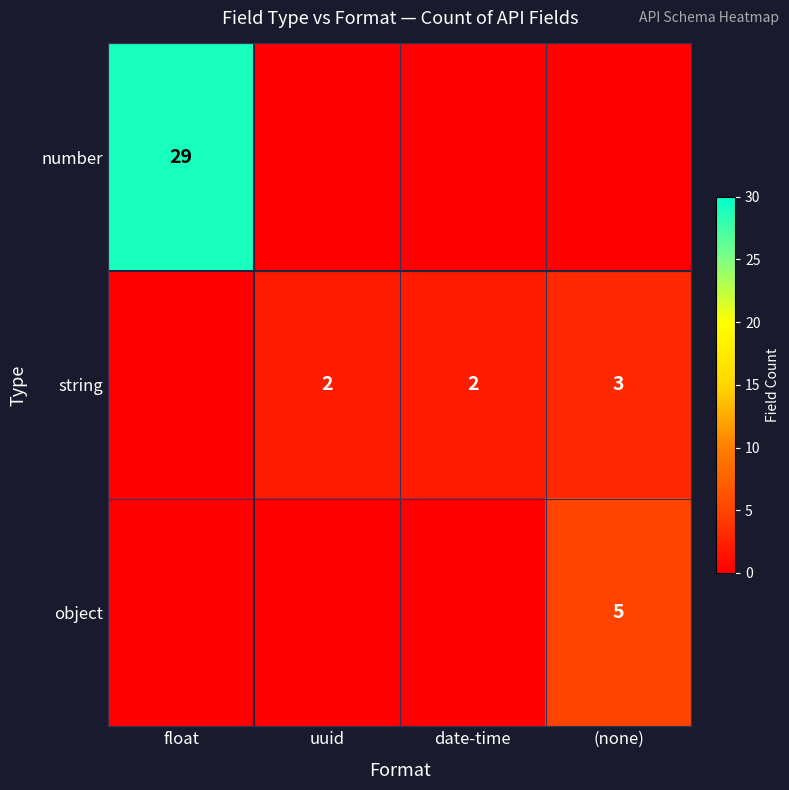

The value of string at uuid is 1. True or false?

False